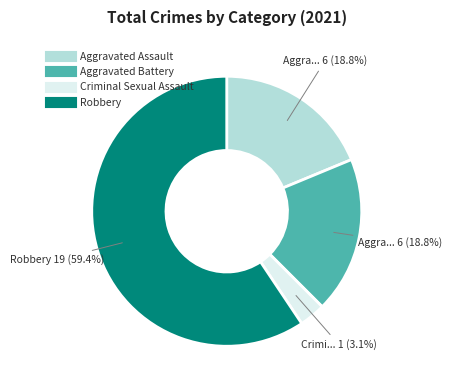

Which slice is the smallest?

Criminal Sexual Assault